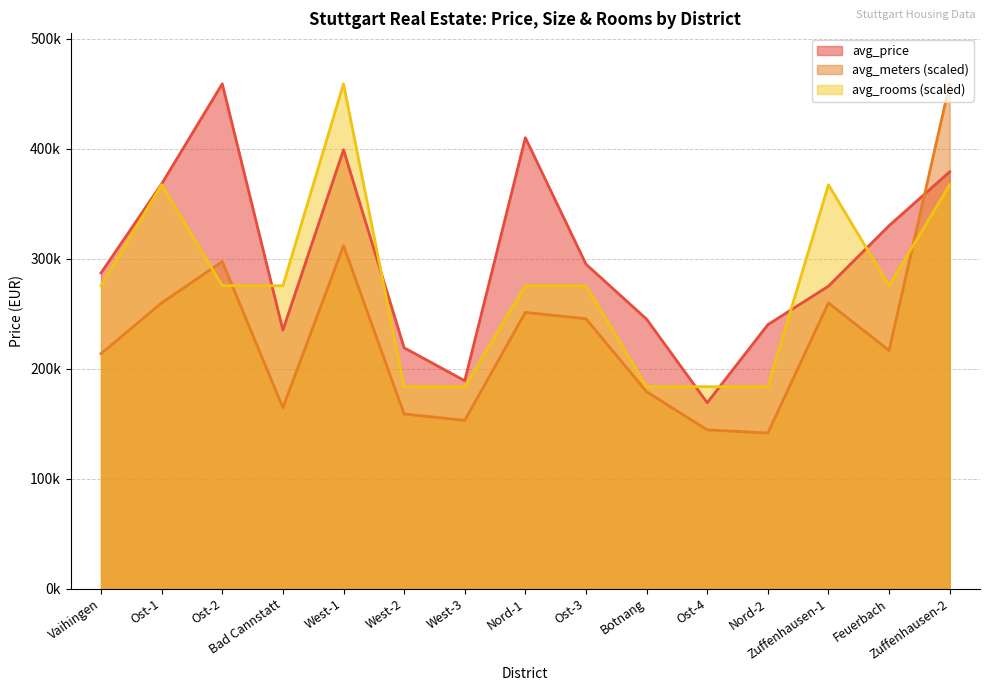

Is it true that avg_rooms equals 733752.9 at West-1?

False